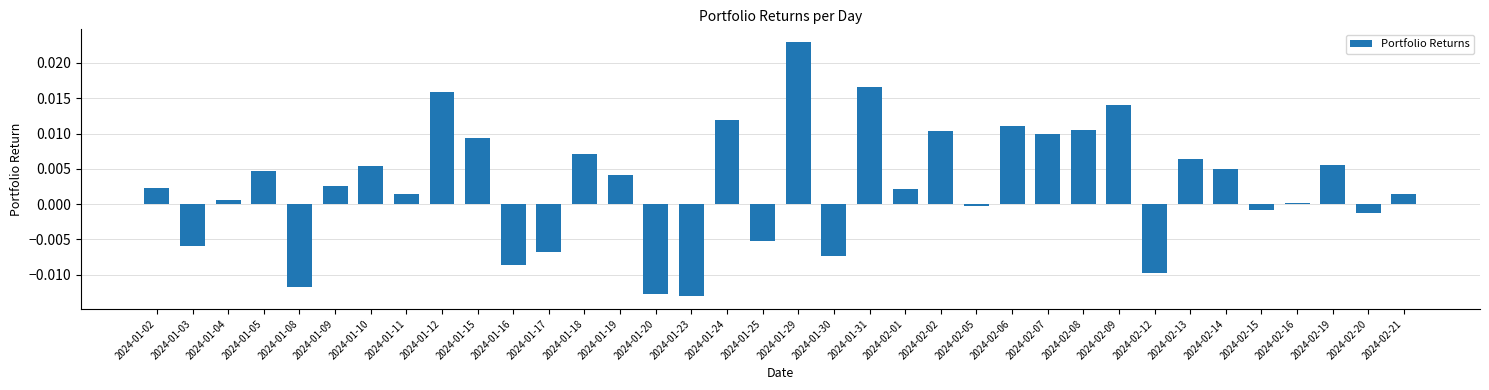

Which label corresponds to the largest value in the chart?

2024-01-29